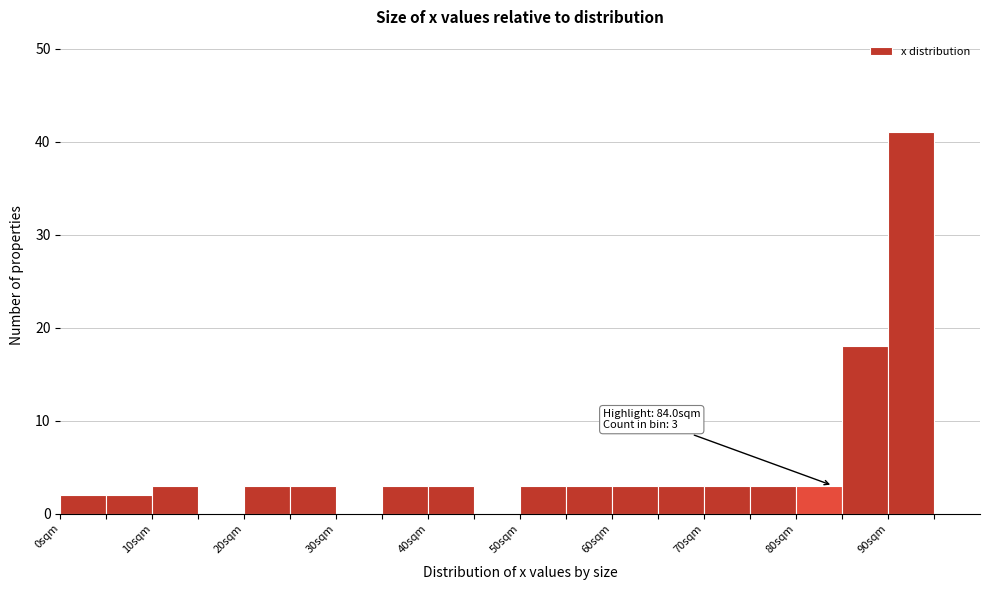

Over which range of the x-axis is the bar tallest?

90 to 95